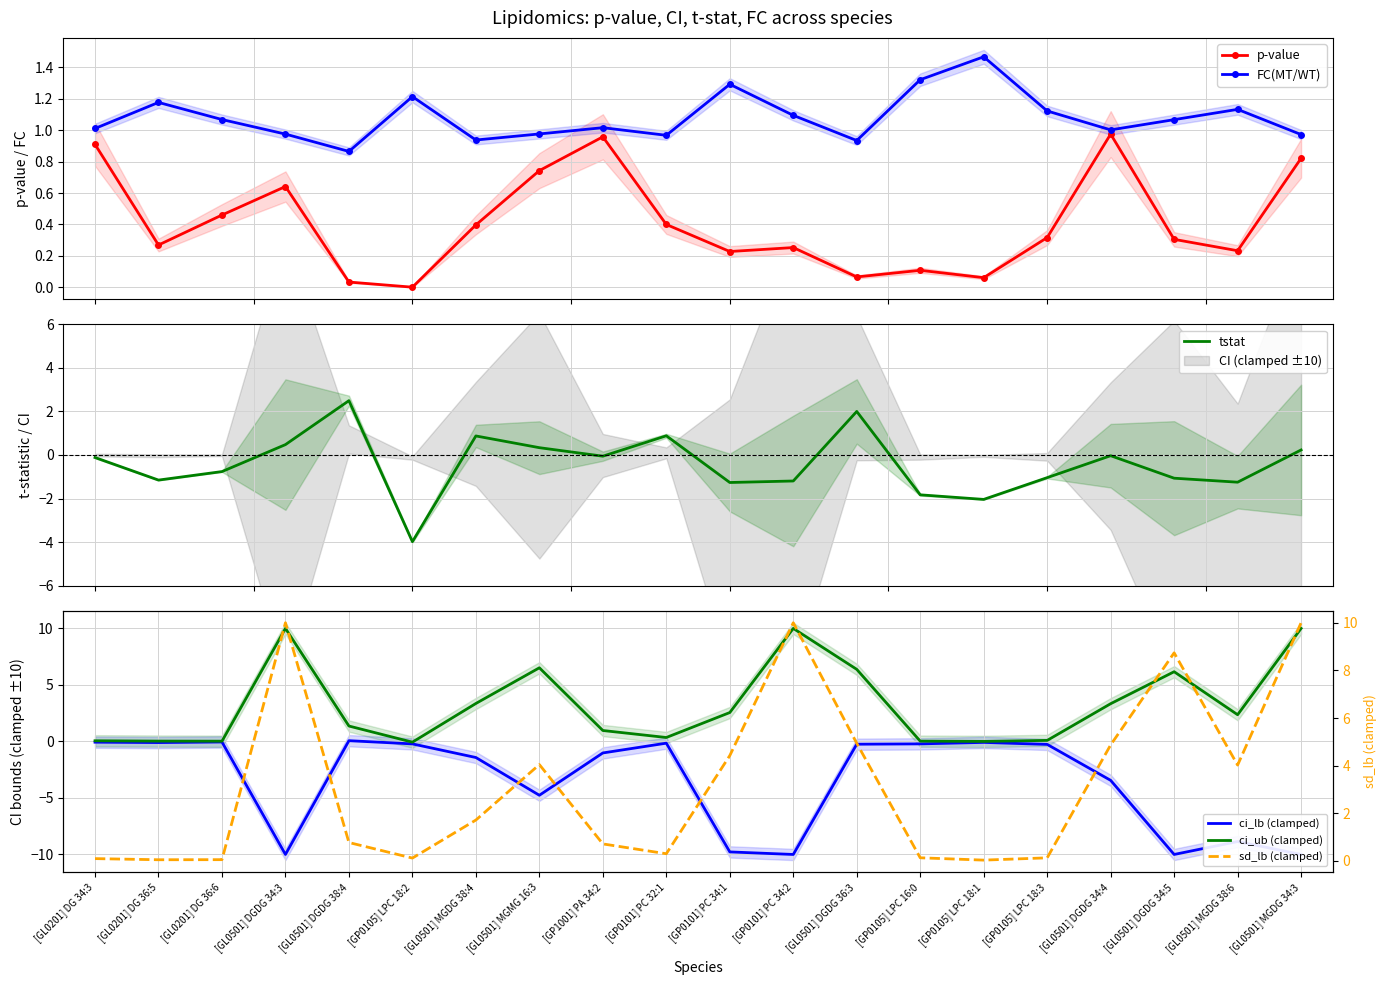

What is the minimum value shown in the chart?

-10.0